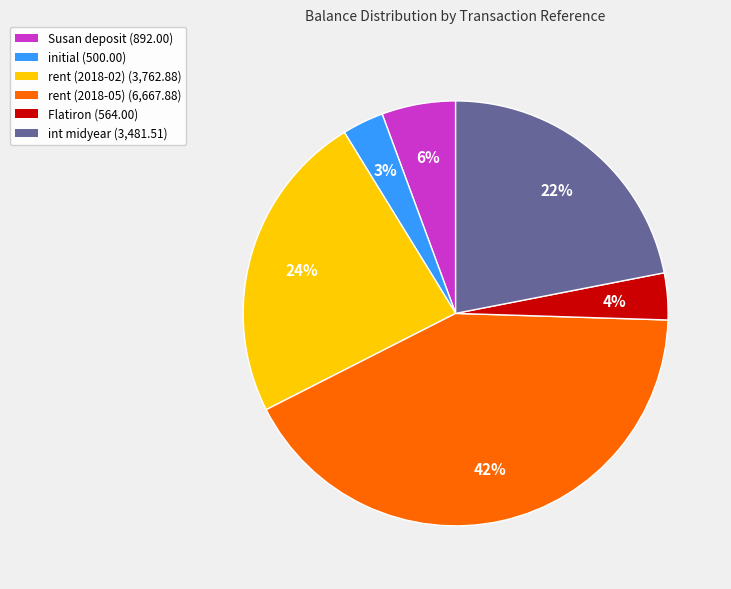

How many slices are in this pie chart?

6